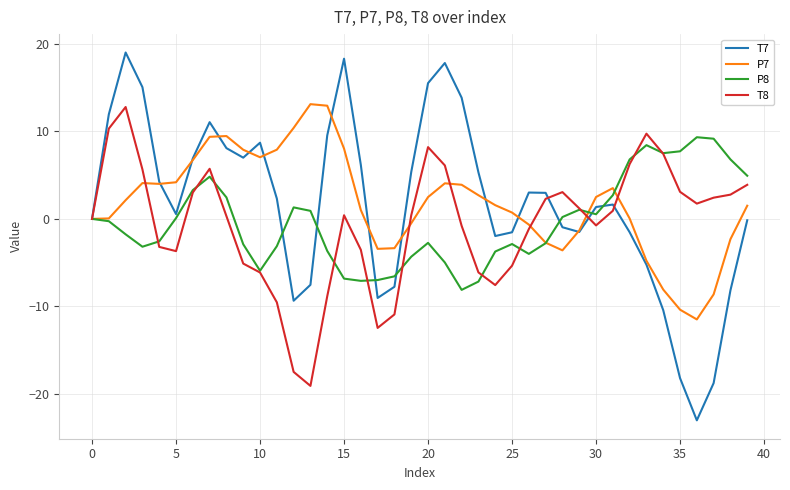

How many lines are shown in the chart?

4